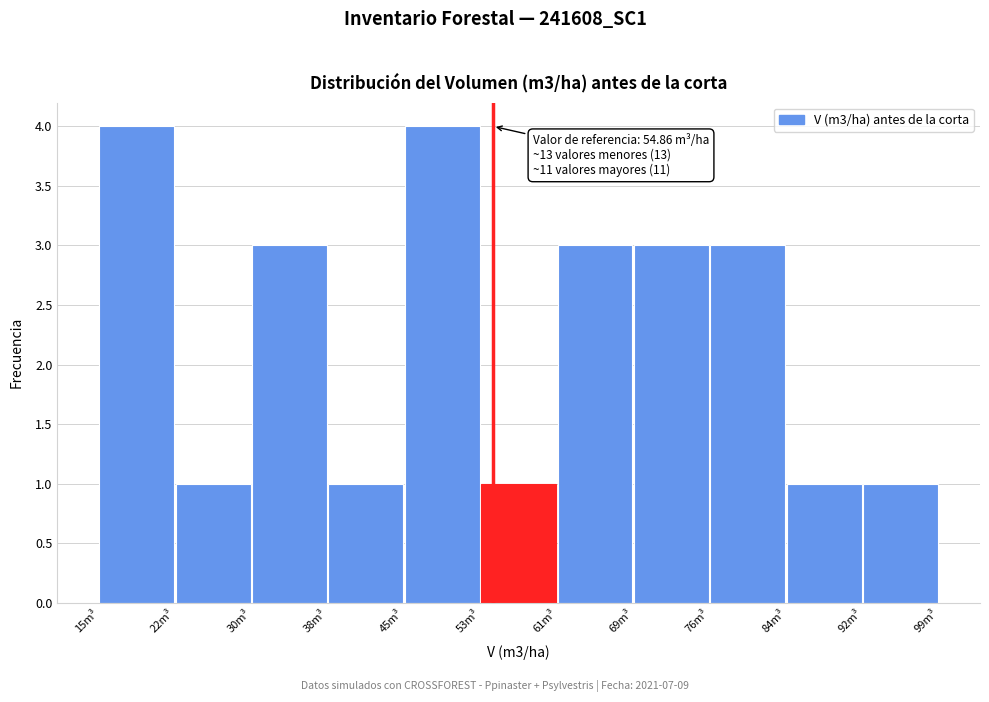

Reading left to right, transcribe all the data shown in this chart.

15m³=4	22m³=1	30m³=3	38m³=1	45m³=4	53m³=1	61m³=3	69m³=3	76m³=3	84m³=1	92m³=1